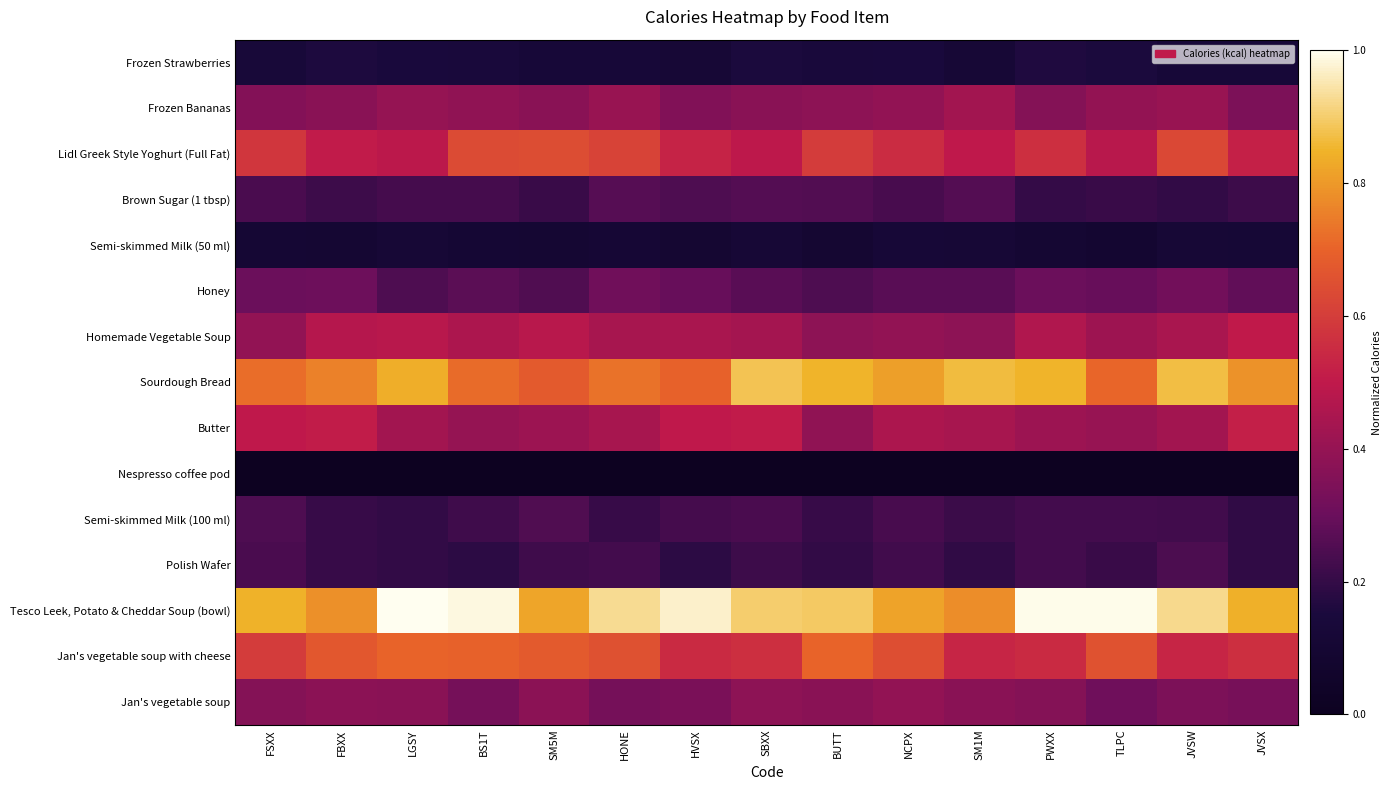

Reading left to right, list all the values displayed in this chart.

Frozen Strawberries: FSXX=0.1	FBXX=0.2	LGSY=0.2	BS1T=0.1	SM5M=0.1	HONE=0.1	HVSX=0.1	SBXX=0.2	BUTT=0.1	NCPX=0.1	SM1M=0.1	PWXX=0.2	TLPC=0.2	JVSW=0.1	JVSX=0.1
Frozen Bananas: FSXX=0.4	FBXX=0.4	LGSY=0.4	BS1T=0.4	SM5M=0.4	HONE=0.4	HVSX=0.4	SBXX=0.4	BUTT=0.4	NCPX=0.4	SM1M=0.4	PWXX=0.4	TLPC=0.4	JVSW=0.4	JVSX=0.3
Lidl Greek Style Yoghurt (Full Fat): FSXX=0.6	FBXX=0.5	LGSY=0.5	BS1T=0.6	SM5M=0.6	HONE=0.6	HVSX=0.5	SBXX=0.5	BUTT=0.6	NCPX=0.6	SM1M=0.5	PWXX=0.6	TLPC=0.5	JVSW=0.6	JVSX=0.5
Brown Sugar (1 tbsp): FSXX=0.2	FBXX=0.2	LGSY=0.2	BS1T=0.2	SM5M=0.2	HONE=0.3	HVSX=0.2	SBXX=0.3	BUTT=0.3	NCPX=0.2	SM1M=0.3	PWXX=0.2	TLPC=0.2	JVSW=0.2	JVSX=0.2
Semi-skimmed Milk (50 ml): FSXX=0.1	FBXX=0.1	LGSY=0.1	BS1T=0.1	SM5M=0.1	HONE=0.1	HVSX=0.1	SBXX=0.1	BUTT=0.1	NCPX=0.1	SM1M=0.1	PWXX=0.1	TLPC=0.1	JVSW=0.1	JVSX=0.1
Honey: FSXX=0.3	FBXX=0.3	LGSY=0.2	BS1T=0.3	SM5M=0.3	HONE=0.3	HVSX=0.3	SBXX=0.3	BUTT=0.2	NCPX=0.3	SM1M=0.3	PWXX=0.3	TLPC=0.3	JVSW=0.3	JVSX=0.3
Homemade Vegetable Soup: FSXX=0.4	FBXX=0.5	LGSY=0.5	BS1T=0.5	SM5M=0.5	HONE=0.4	HVSX=0.4	SBXX=0.4	BUTT=0.4	NCPX=0.4	SM1M=0.4	PWXX=0.5	TLPC=0.4	JVSW=0.4	JVSX=0.5
Sourdough Bread: FSXX=0.7	FBXX=0.8	LGSY=0.8	BS1T=0.7	SM5M=0.7	HONE=0.7	HVSX=0.7	SBXX=0.9	BUTT=0.9	NCPX=0.8	SM1M=0.9	PWXX=0.8	TLPC=0.7	JVSW=0.9	JVSX=0.8
Butter: FSXX=0.5	FBXX=0.5	LGSY=0.4	BS1T=0.4	SM5M=0.4	HONE=0.4	HVSX=0.5	SBXX=0.5	BUTT=0.4	NCPX=0.5	SM1M=0.4	PWXX=0.4	TLPC=0.4	JVSW=0.4	JVSX=0.5
Nespresso coffee pod: FSXX=0.0	FBXX=0.0	LGSY=0.0	BS1T=0.0	SM5M=0.0	HONE=0.0	HVSX=0.0	SBXX=0.0	BUTT=0.0	NCPX=0.0	SM1M=0.0	PWXX=0.0	TLPC=0.0	JVSW=0.0	JVSX=0.0
Semi-skimmed Milk (100 ml): FSXX=0.2	FBXX=0.2	LGSY=0.2	BS1T=0.2	SM5M=0.3	HONE=0.2	HVSX=0.2	SBXX=0.2	BUTT=0.2	NCPX=0.2	SM1M=0.2	PWXX=0.2	TLPC=0.2	JVSW=0.2	JVSX=0.2
Polish Wafer: FSXX=0.2	FBXX=0.2	LGSY=0.2	BS1T=0.2	SM5M=0.2	HONE=0.2	HVSX=0.2	SBXX=0.2	BUTT=0.2	NCPX=0.2	SM1M=0.2	PWXX=0.2	TLPC=0.2	JVSW=0.2	JVSX=0.2
Tesco Leek, Potato & Cheddar Soup (bowl): FSXX=0.8	FBXX=0.8	LGSY=1.0	BS1T=1.0	SM5M=0.8	HONE=0.9	HVSX=1.0	SBXX=0.9	BUTT=0.9	NCPX=0.8	SM1M=0.8	PWXX=1.0	TLPC=1.0	JVSW=0.9	JVSX=0.8
Jan's vegetable soup with cheese: FSXX=0.6	FBXX=0.7	LGSY=0.7	BS1T=0.7	SM5M=0.7	HONE=0.7	HVSX=0.5	SBXX=0.6	BUTT=0.7	NCPX=0.6	SM1M=0.5	PWXX=0.6	TLPC=0.7	JVSW=0.5	JVSX=0.6
Jan's vegetable soup: FSXX=0.4	FBXX=0.4	LGSY=0.4	BS1T=0.3	SM5M=0.4	HONE=0.3	HVSX=0.3	SBXX=0.4	BUTT=0.4	NCPX=0.4	SM1M=0.4	PWXX=0.4	TLPC=0.3	JVSW=0.3	JVSX=0.3